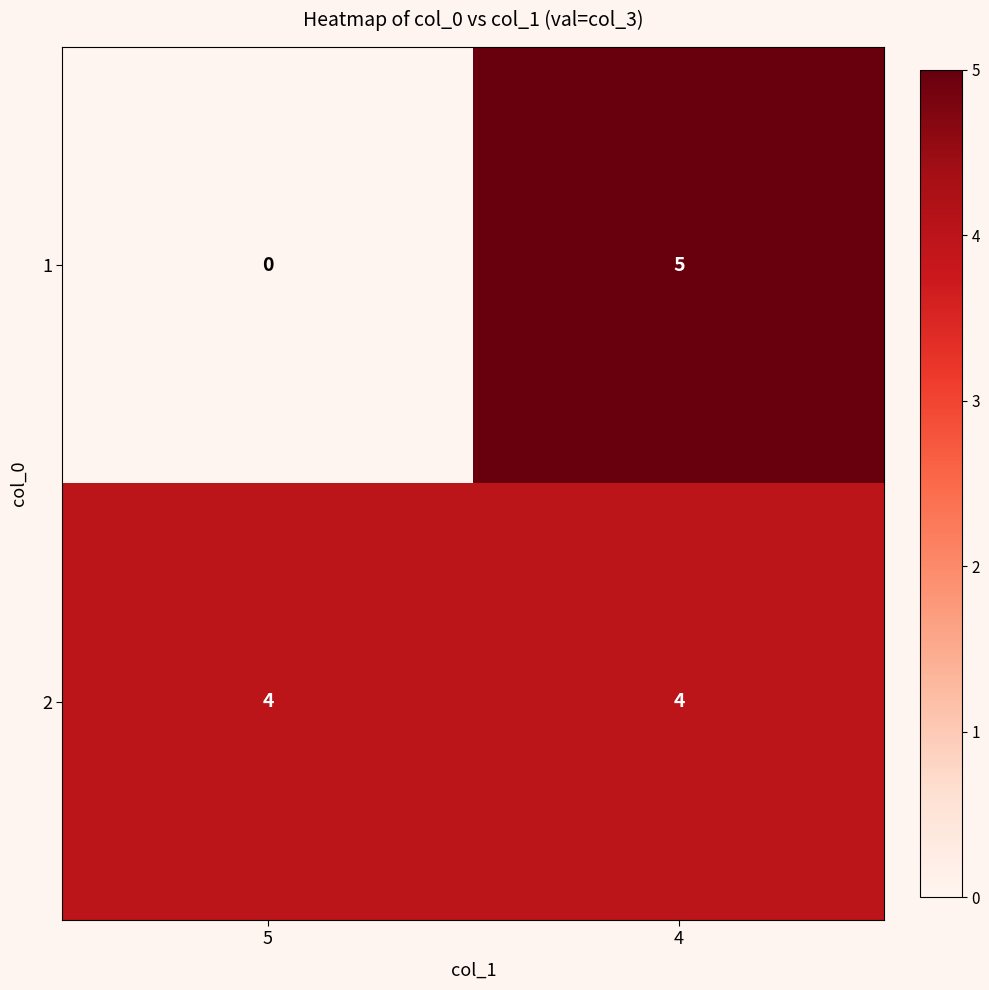

Reading left to right, extract all data points from this chart.

1: 5=0	4=5
2: 5=4	4=4